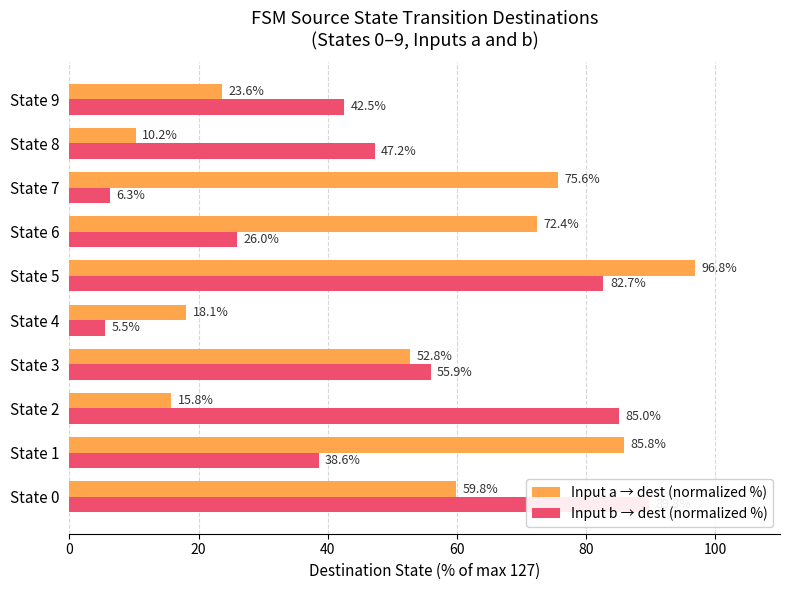

Are the bars horizontal?

Yes